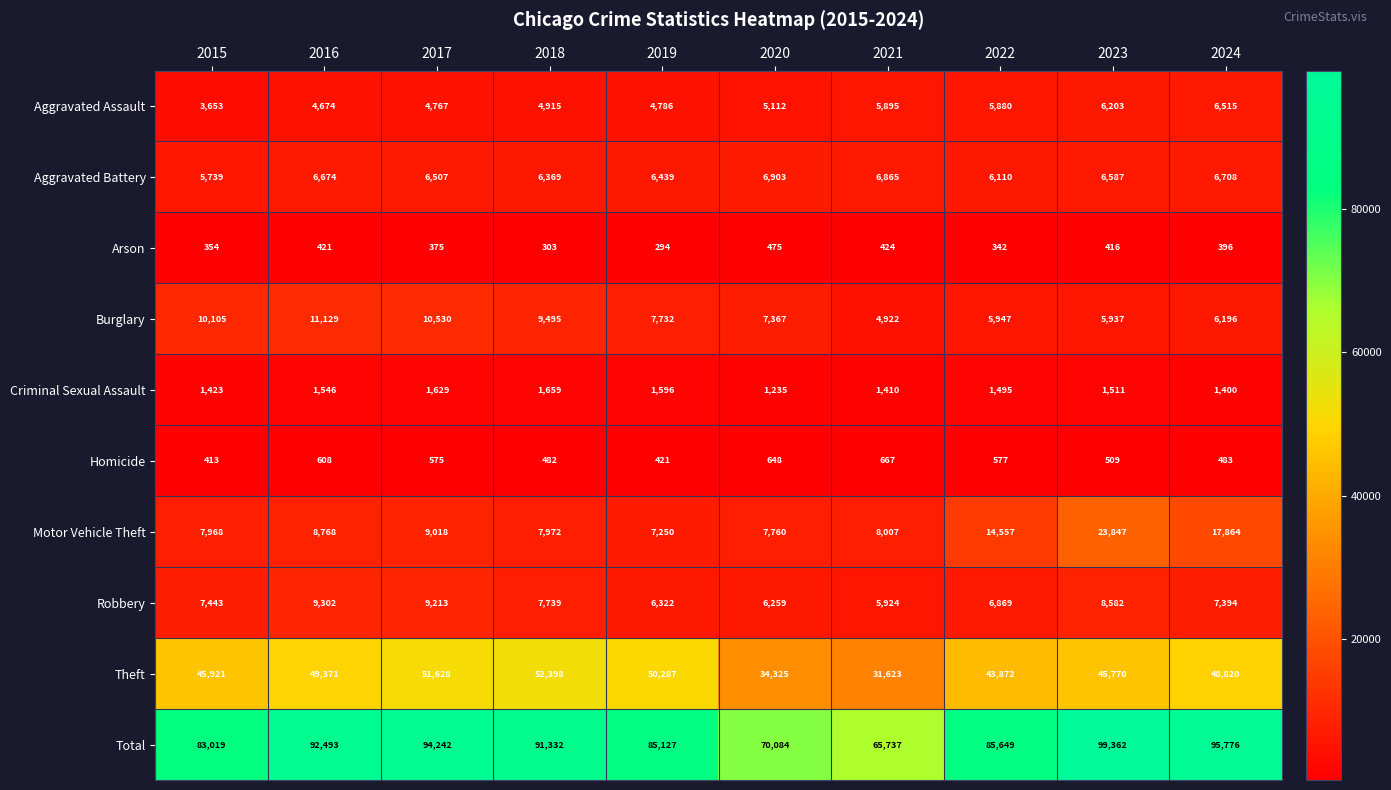

What is the difference between the Burglary values at 2021 and 2016?

6207